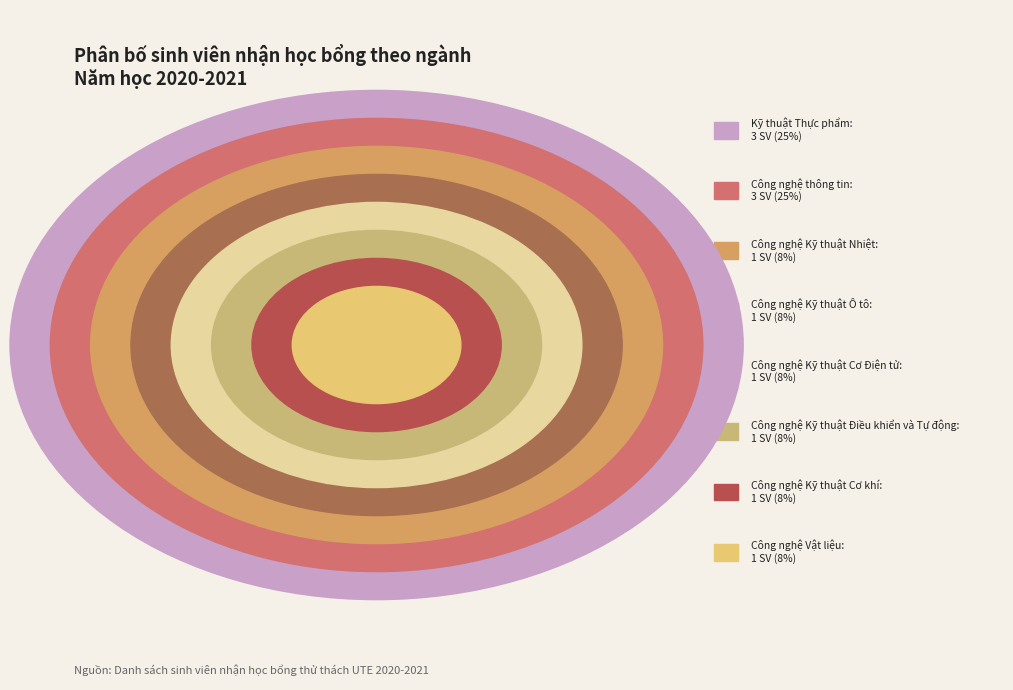

Rank the categories by value from highest to lowest.

Kỹ thuật Thực phẩm, Công nghệ thông tin, Công nghệ Vật liệu, Công nghệ Kỹ thuật Cơ khí, Công nghệ Kỹ thuật Cơ Điện tử, Công nghệ Kỹ thuật Điều khiển và Tự động, Công nghệ Kỹ thuật Ô tô, Công nghệ Kỹ thuật Nhiệt